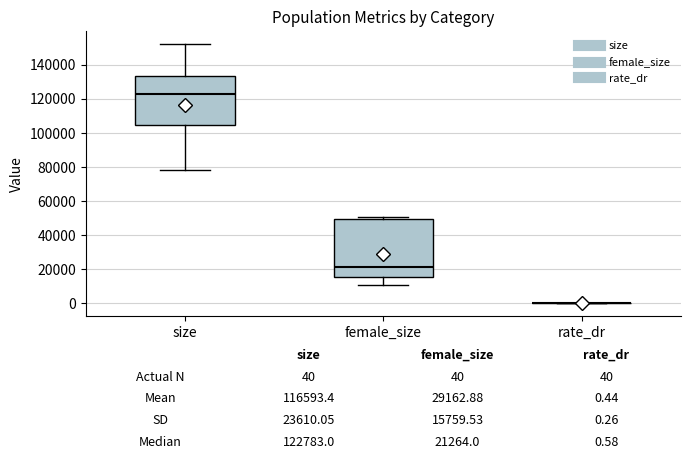

Comparing the boxes themselves (not the whiskers), which one is the tallest?

female_size